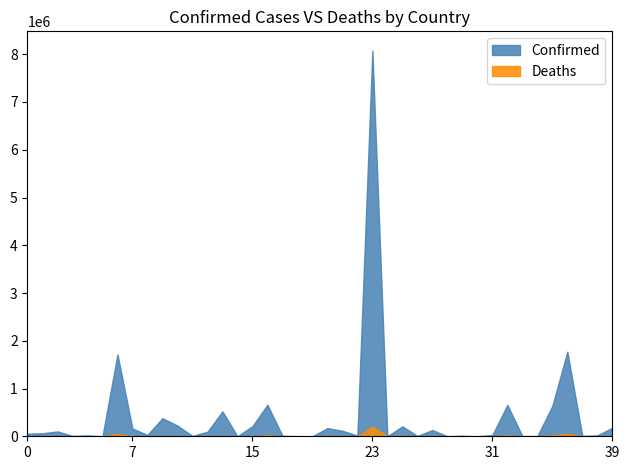

Which series has the largest total across all categories?

Confirmed